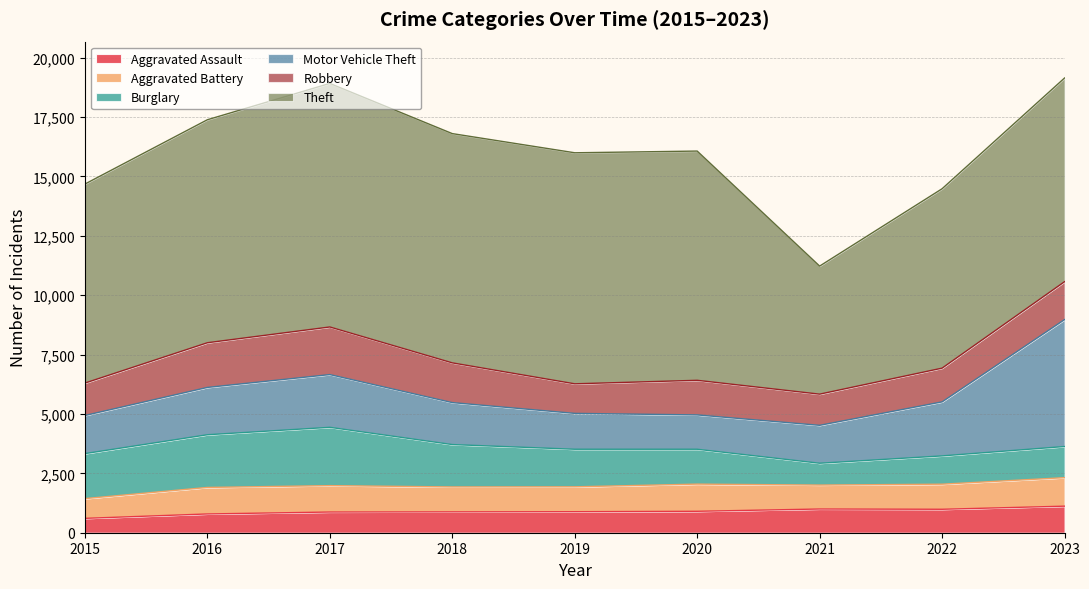

List the labels in order of Aggravated Assault value, largest first.

2023, 2021, 2022, 2020, 2019, 2018, 2017, 2016, 2015